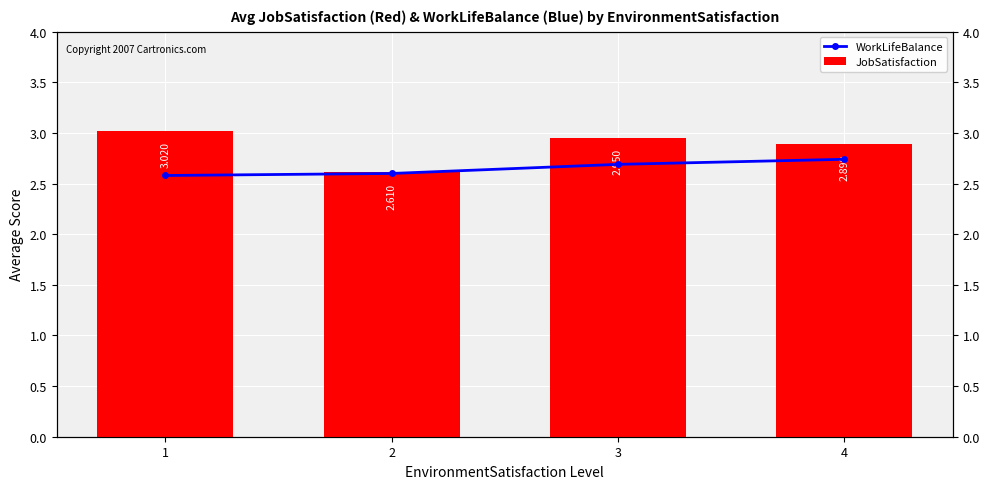

Which category has the highest value across all series?

1